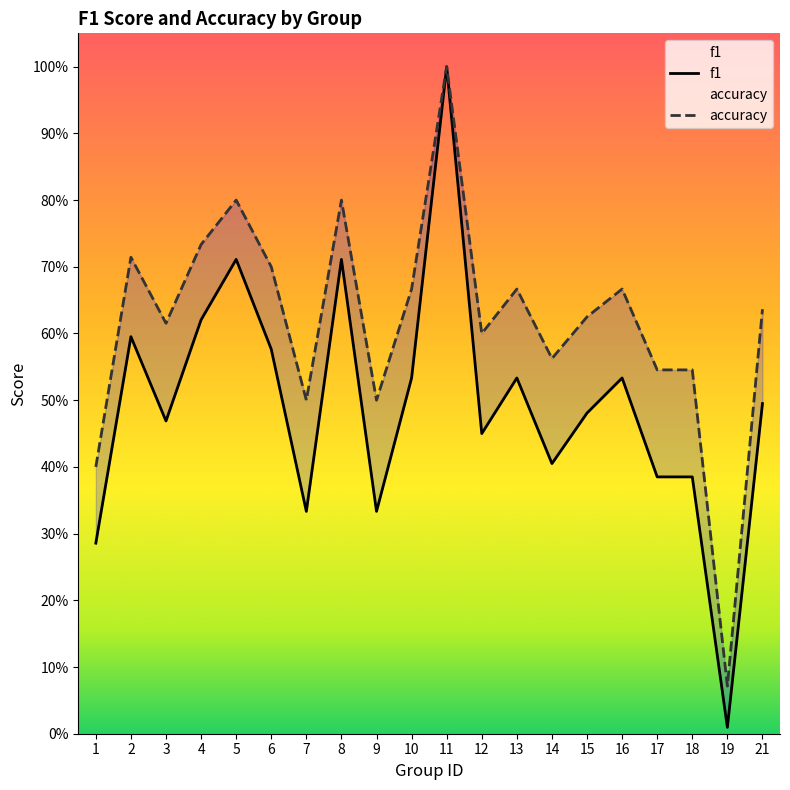

Reading left to right, extract all data points from this chart.

f1: 0.3	0.6	0.5	0.6	0.7	0.6	0.3	0.7	0.3	0.5	1.0	0.5	0.5	0.4	0.5	0.5	0.4	0.4	0.0	0.5
accuracy: 0.4	0.7	0.6	0.7	0.8	0.7	0.5	0.8	0.5	0.7	1.0	0.6	0.7	0.6	0.6	0.7	0.5	0.5	0.1	0.6